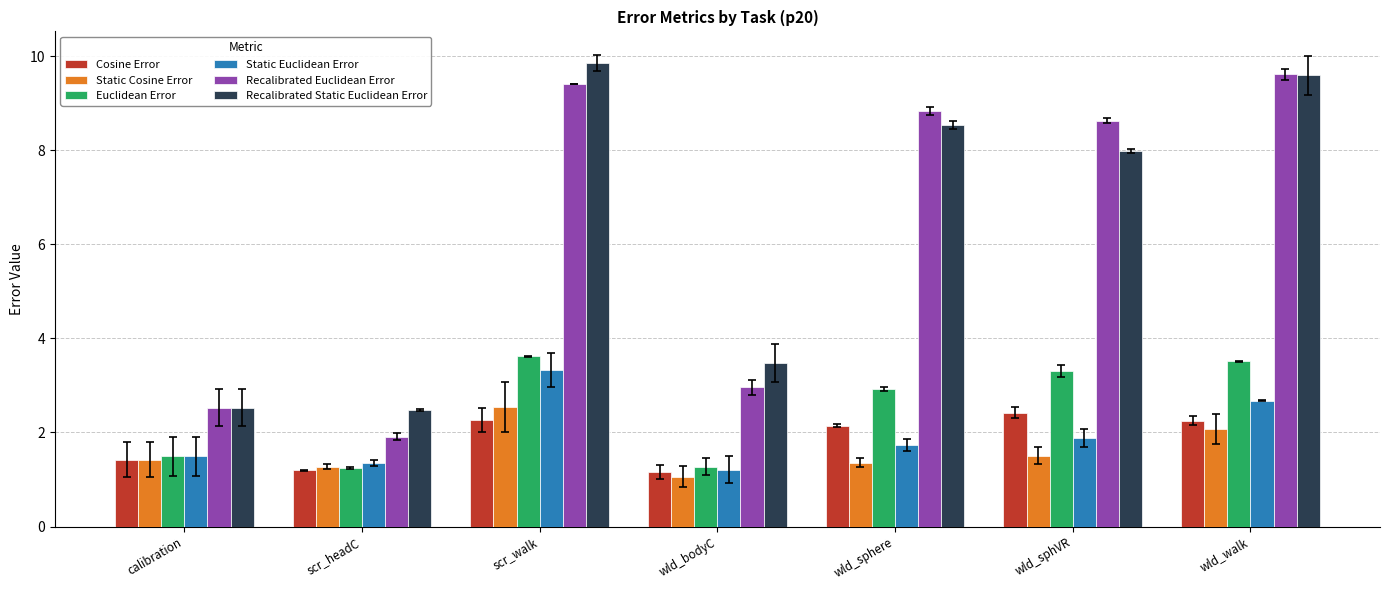

What is the total value across all series at calibration?

10.9